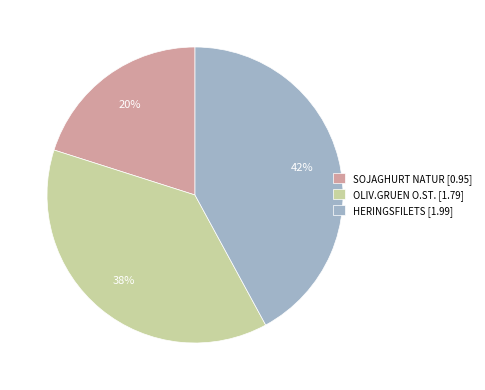

To the nearest percent, what is the average slice percentage?

33%